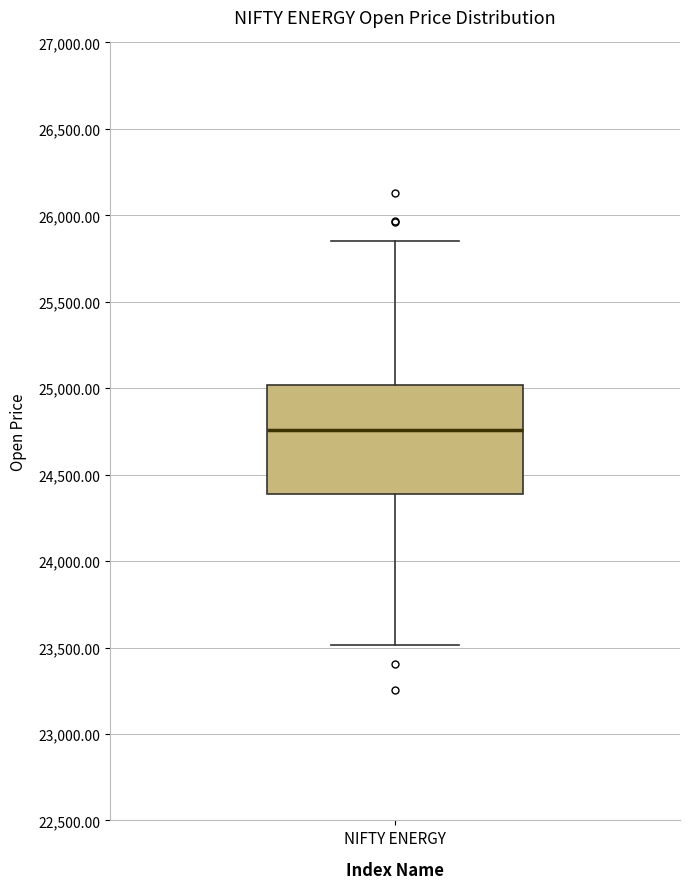

Where does the median line of the box for NIFTY ENERGY sit on the y-axis? The values are not printed on the chart, so give them approximately, as read against the axis.

24750